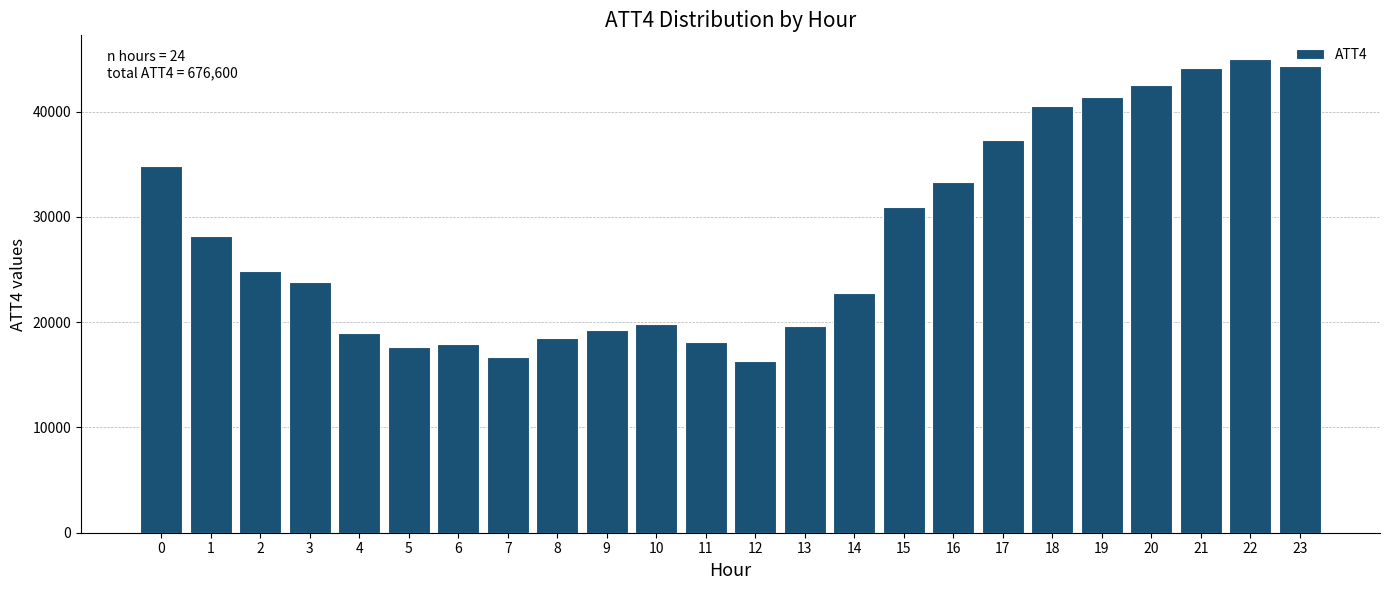

Between 20 and 18, which is larger?

20